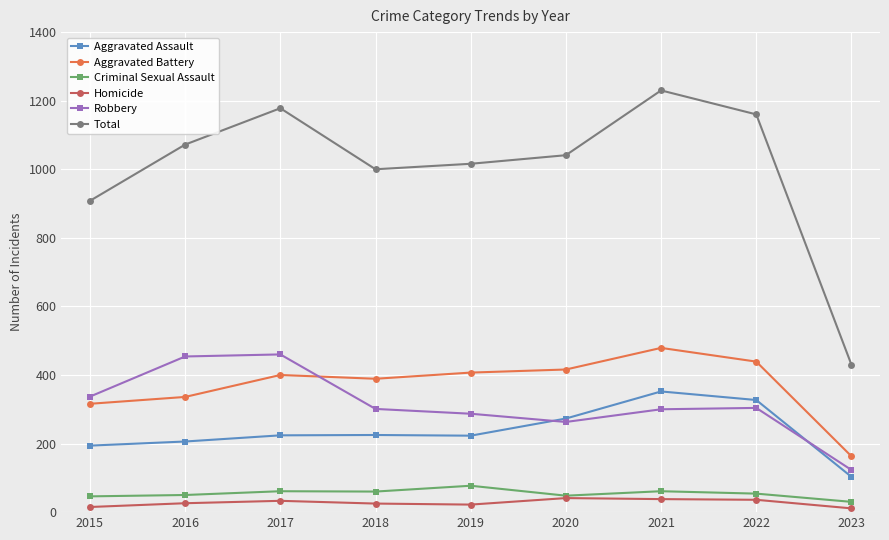

In Aggravated Battery, how many points are higher than both neighbors (excluding endpoints)?

2